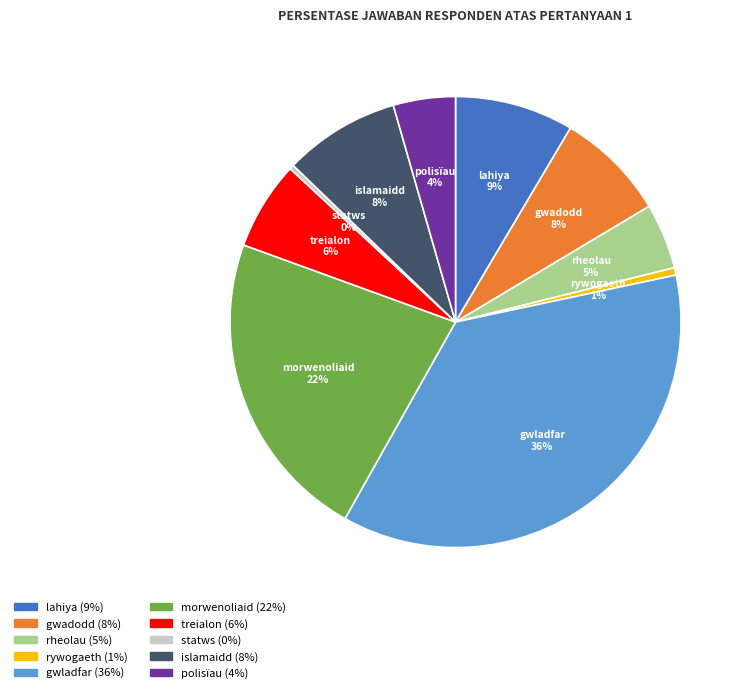

Is lahiya the majority of the pie?

No